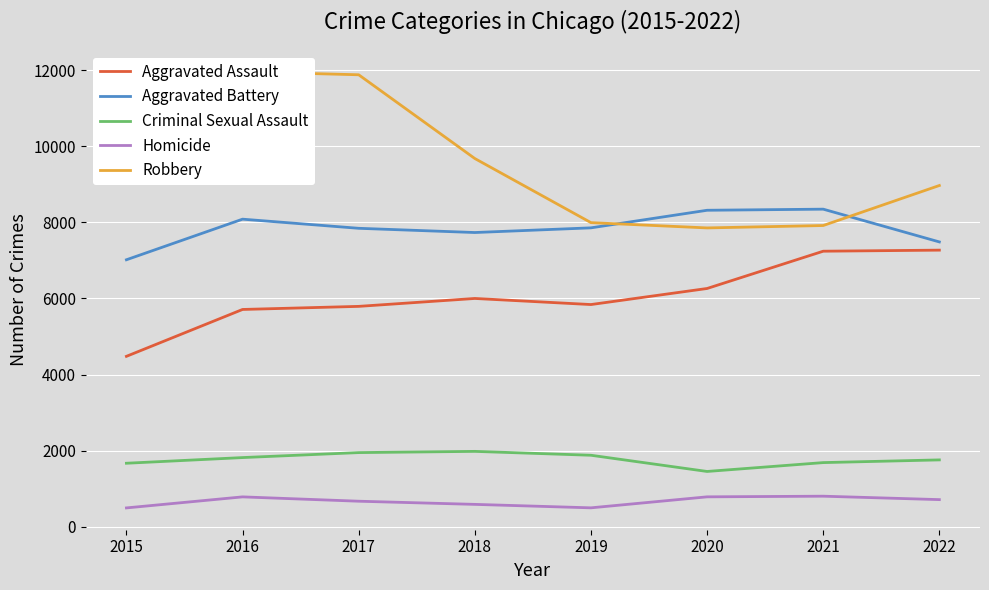

How many categories are shown in the chart?

8